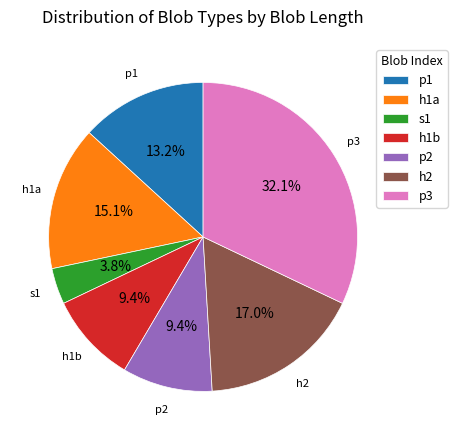

To the nearest percent, what portion does p3 represent?

32%